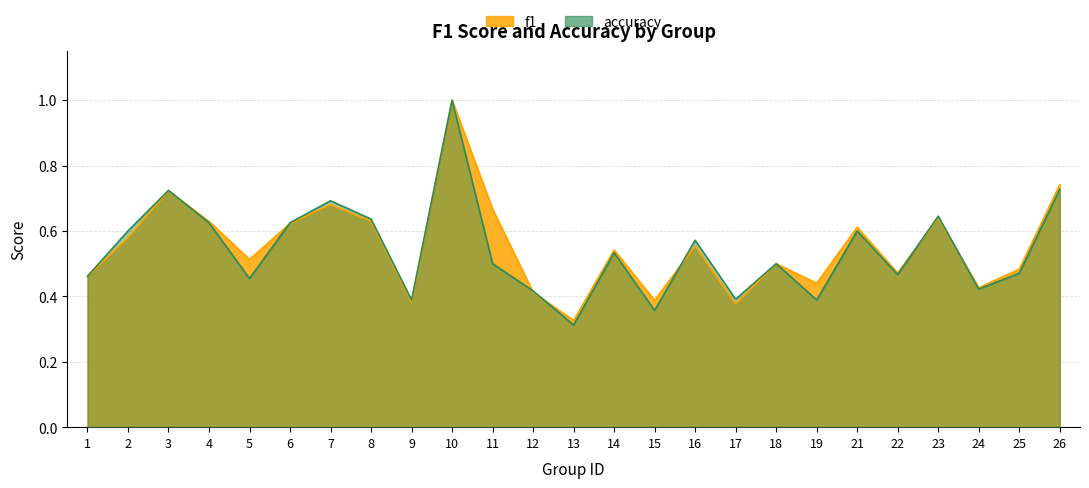

Reading left to right, what are all the values shown in this chart?

f1: 0.5	0.6	0.7	0.6	0.5	0.6	0.7	0.6	0.4	1.0	0.7	0.4	0.3	0.5	0.4	0.6	0.4	0.5	0.4	0.6	0.5	0.6	0.4	0.5	0.7
accuracy: 0.5	0.6	0.7	0.6	0.5	0.6	0.7	0.6	0.4	1.0	0.5	0.4	0.3	0.5	0.4	0.6	0.4	0.5	0.4	0.6	0.5	0.6	0.4	0.5	0.7